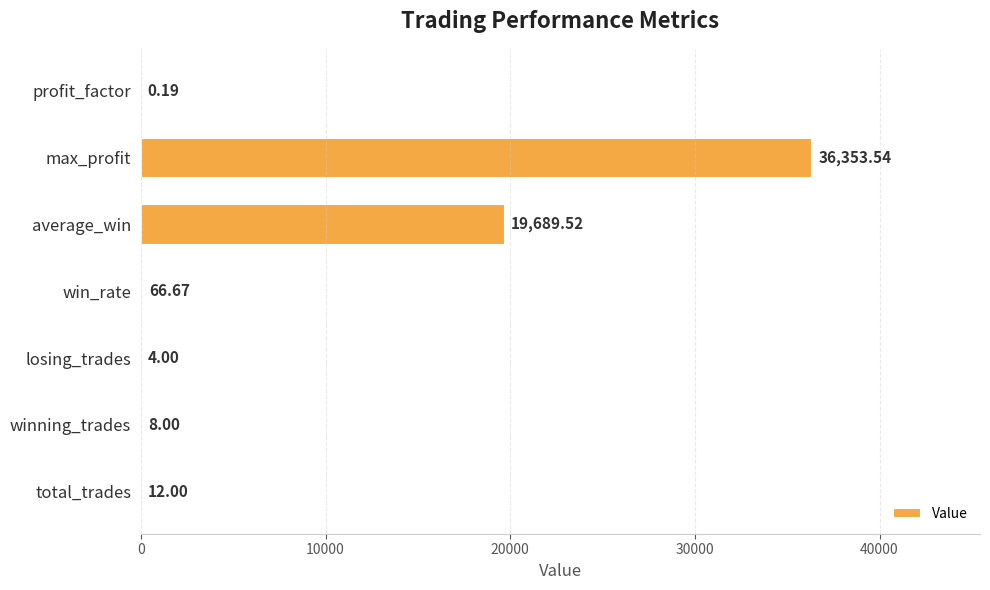

What is the greatest value displayed?

36353.5